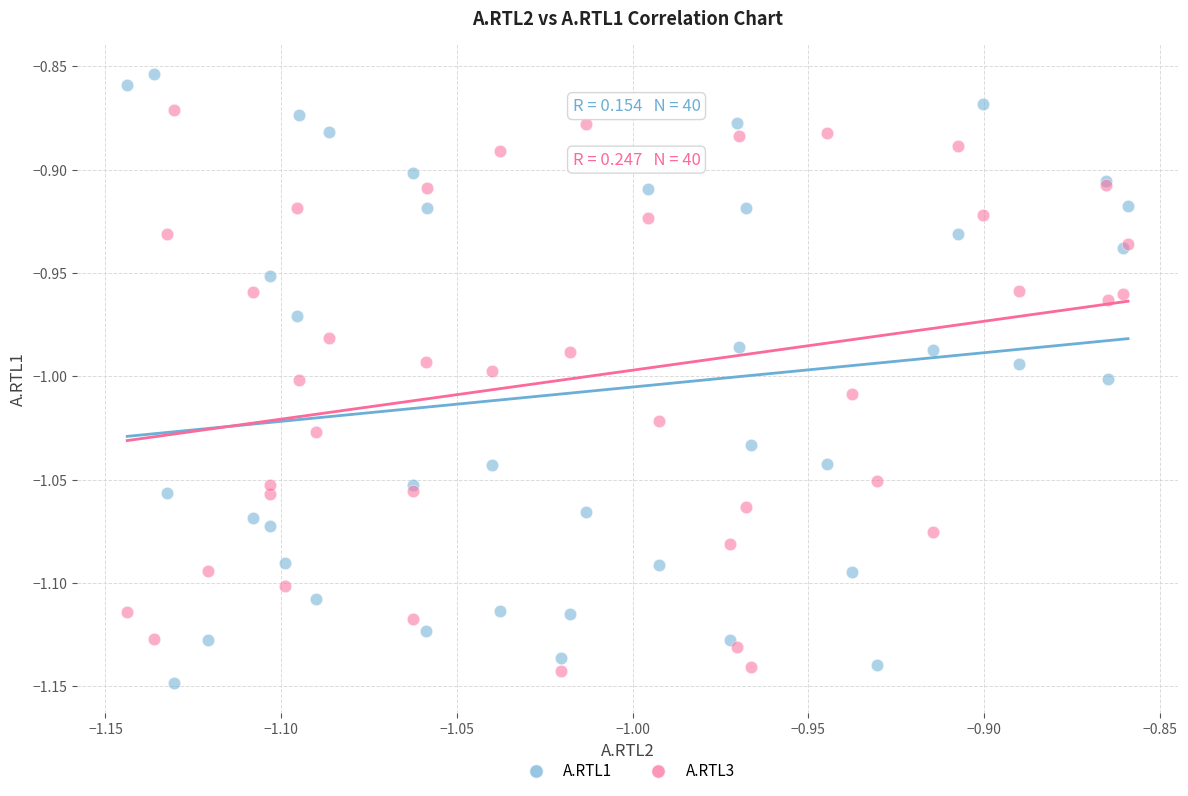

Which series has the largest Y range (max minus min)?

A.RTL1